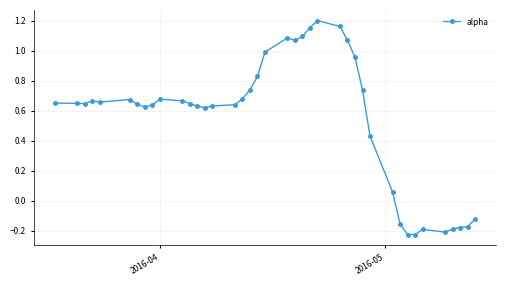

What is the sum of all values?

21.9